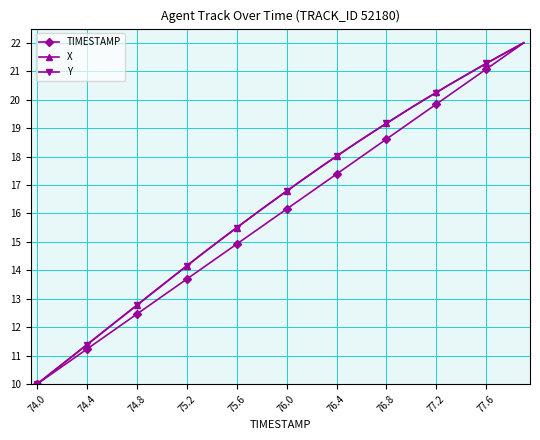

What is the value of the X point at the 7th from the left?

12.1